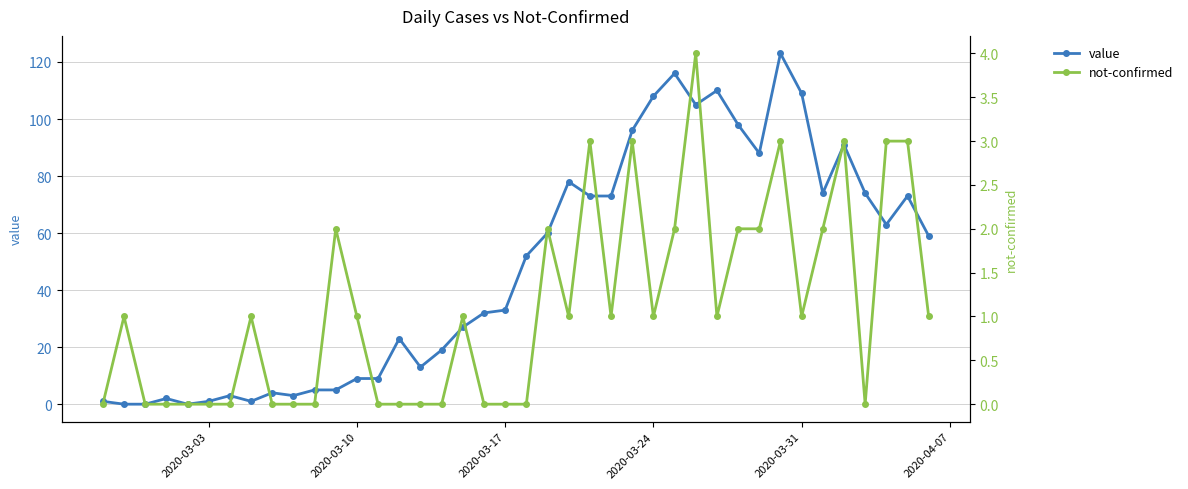

What is the difference between the second highest and minimum values in the value series?

116